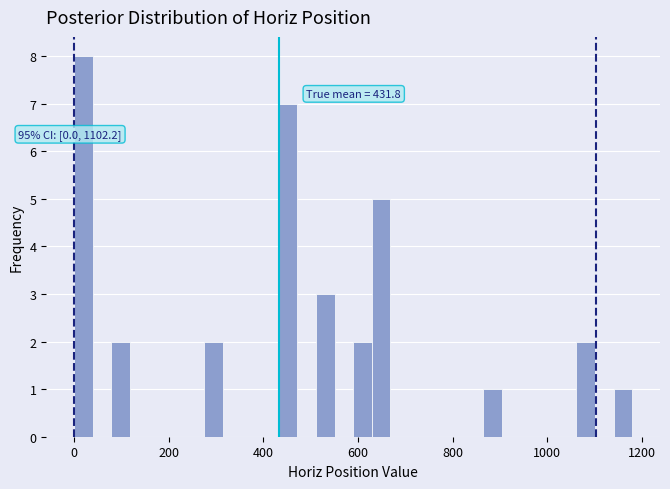

Around what value on the x-axis is the tallest bar? Give the approximate position of its centre, as read against the axis.

20